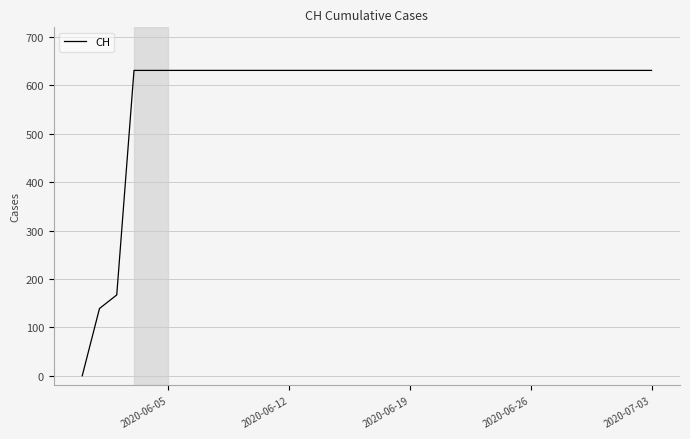

What is the maximum value shown in the chart?

631